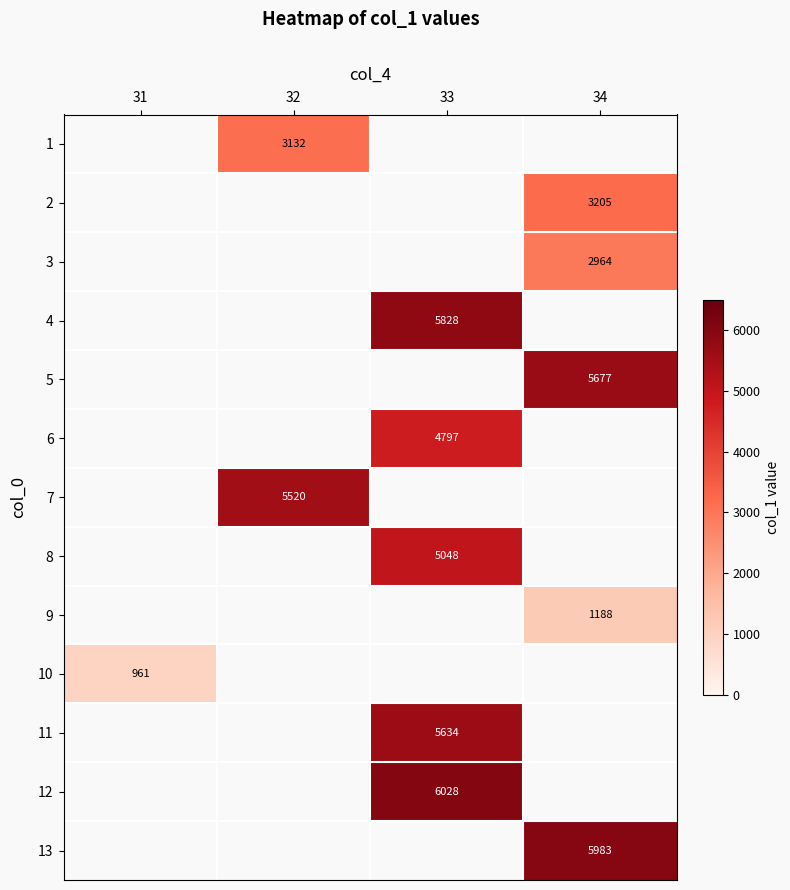

Is it true that 13 equals 8916.9 at 34?

False